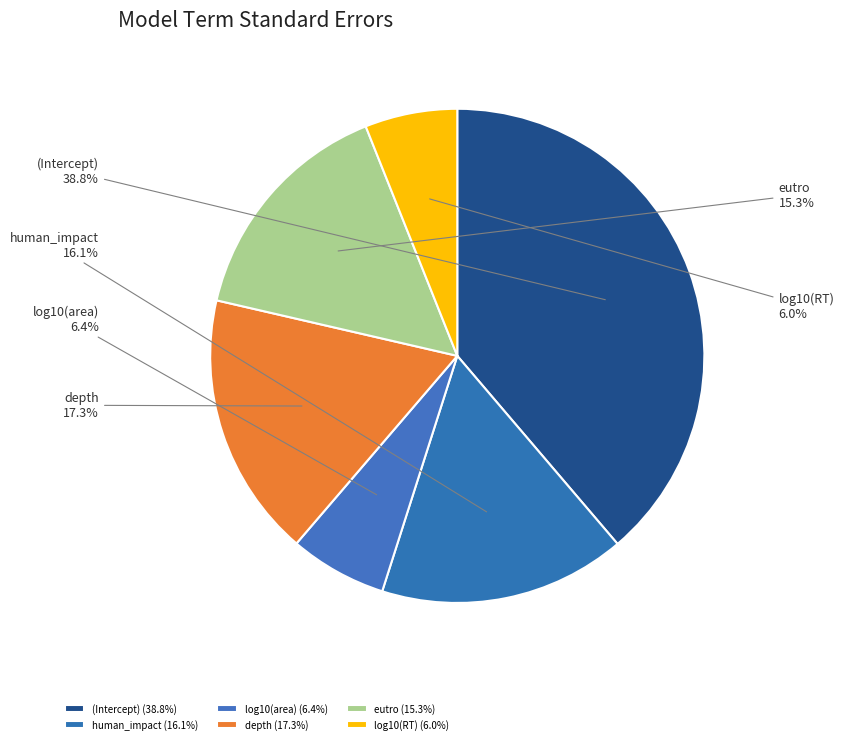

What percentage is the log10(area) slice, to the nearest percent?

6%